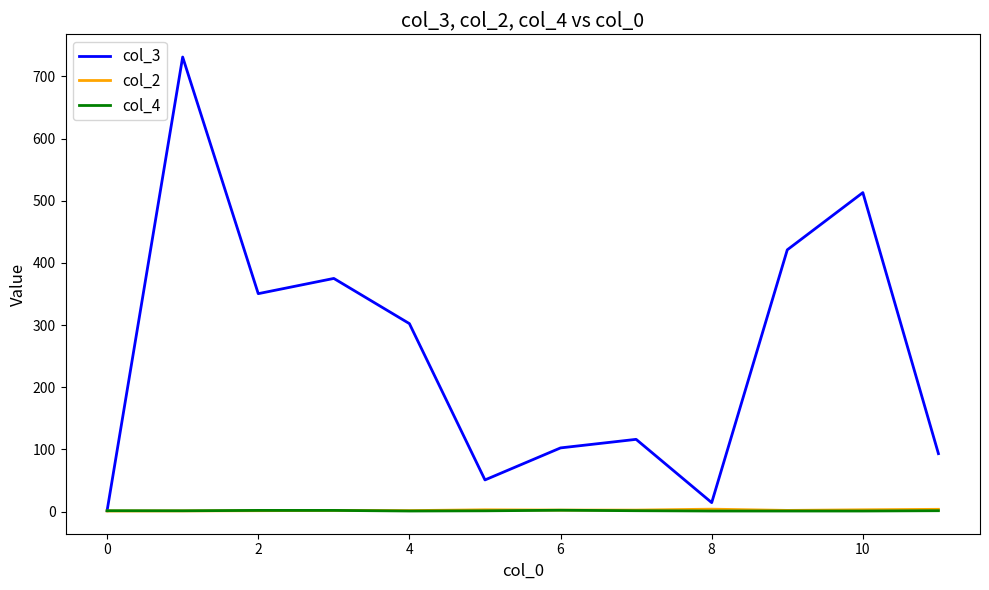

Count the number of categories in the chart.

12